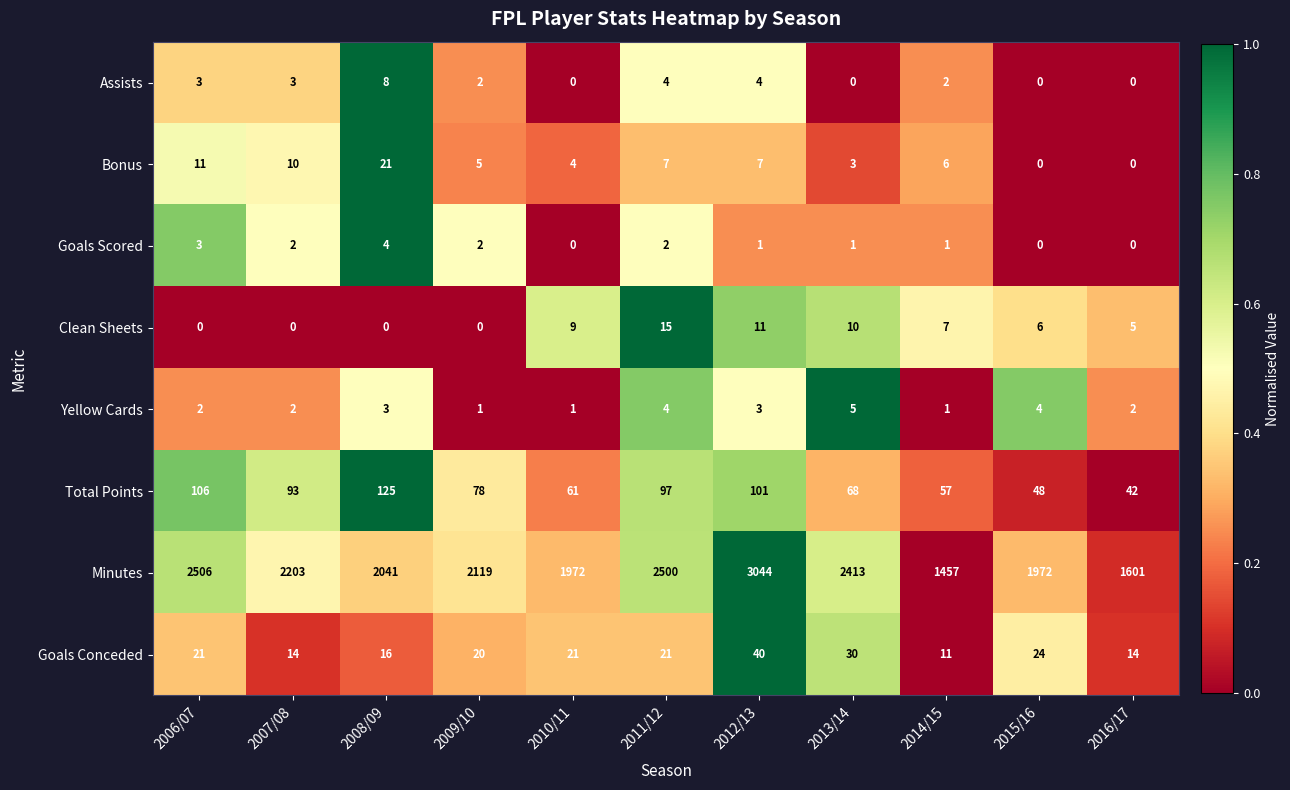

Between 2009/10 and 2011/12, which series saw the biggest shift?

Minutes